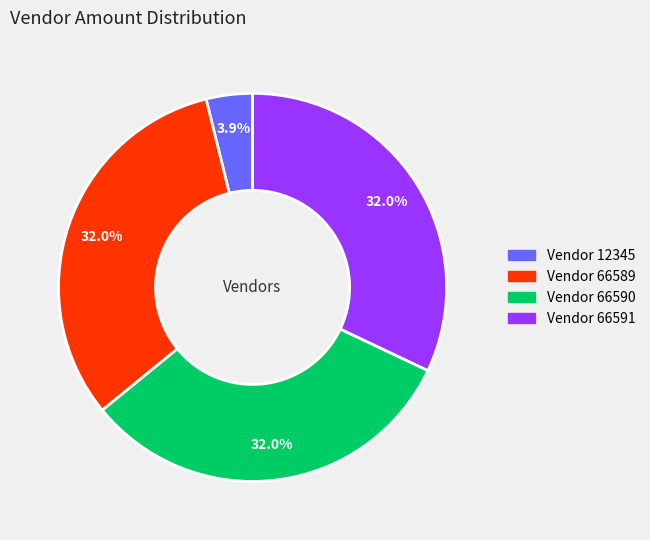

Is there a majority slice in this chart?

No